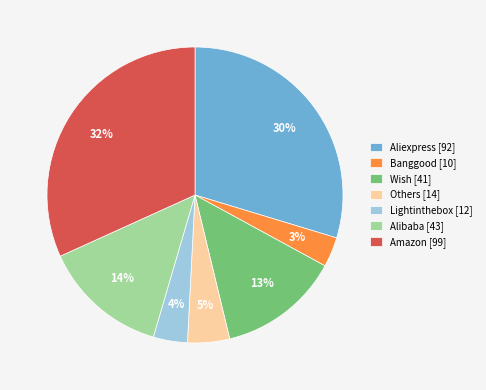

To the nearest percent, what is the combined percentage of Lightinthebox [12] and Banggood [10]?

7%